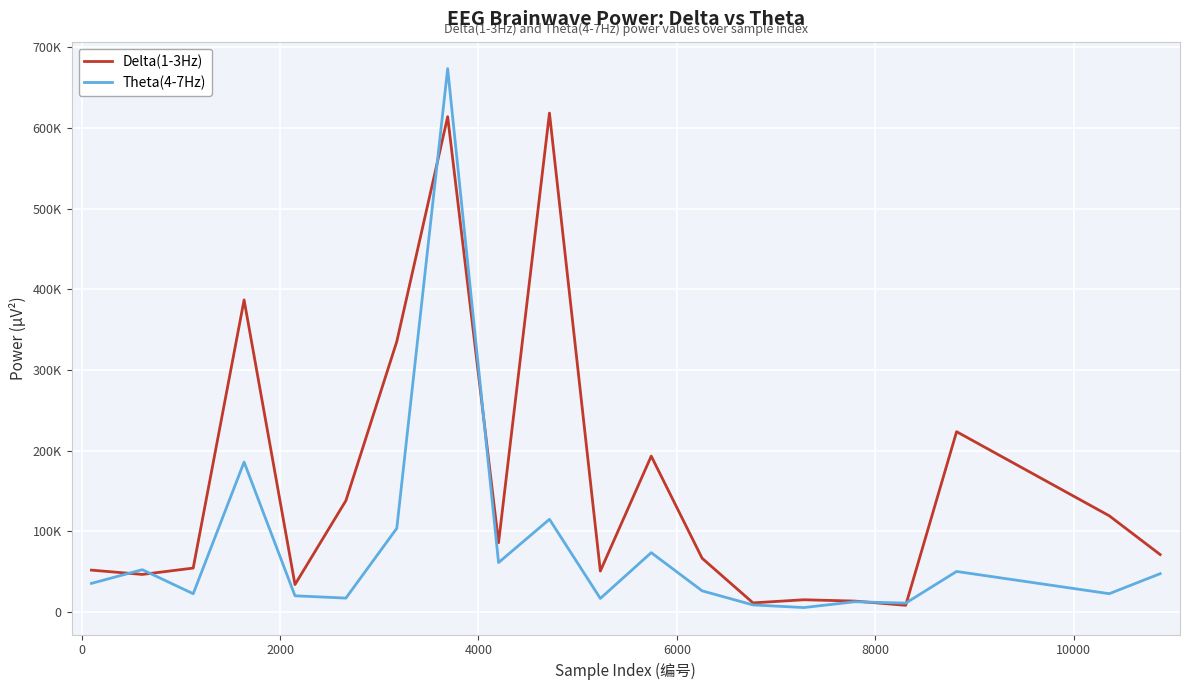

Does the chart display data point markers on the line(s)?

No